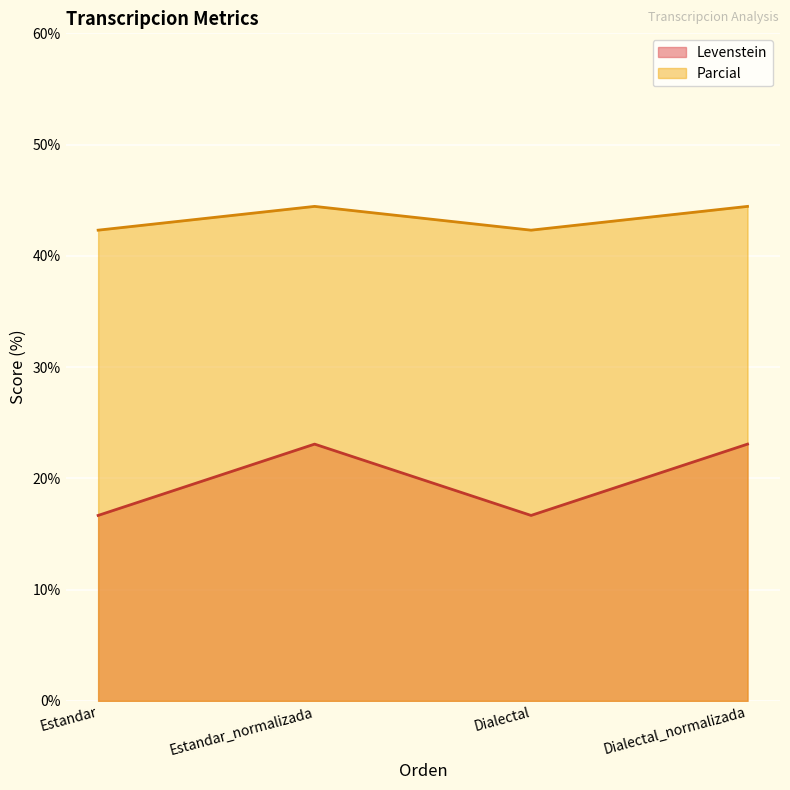

What is the total value across all series at Estandar?

59.0